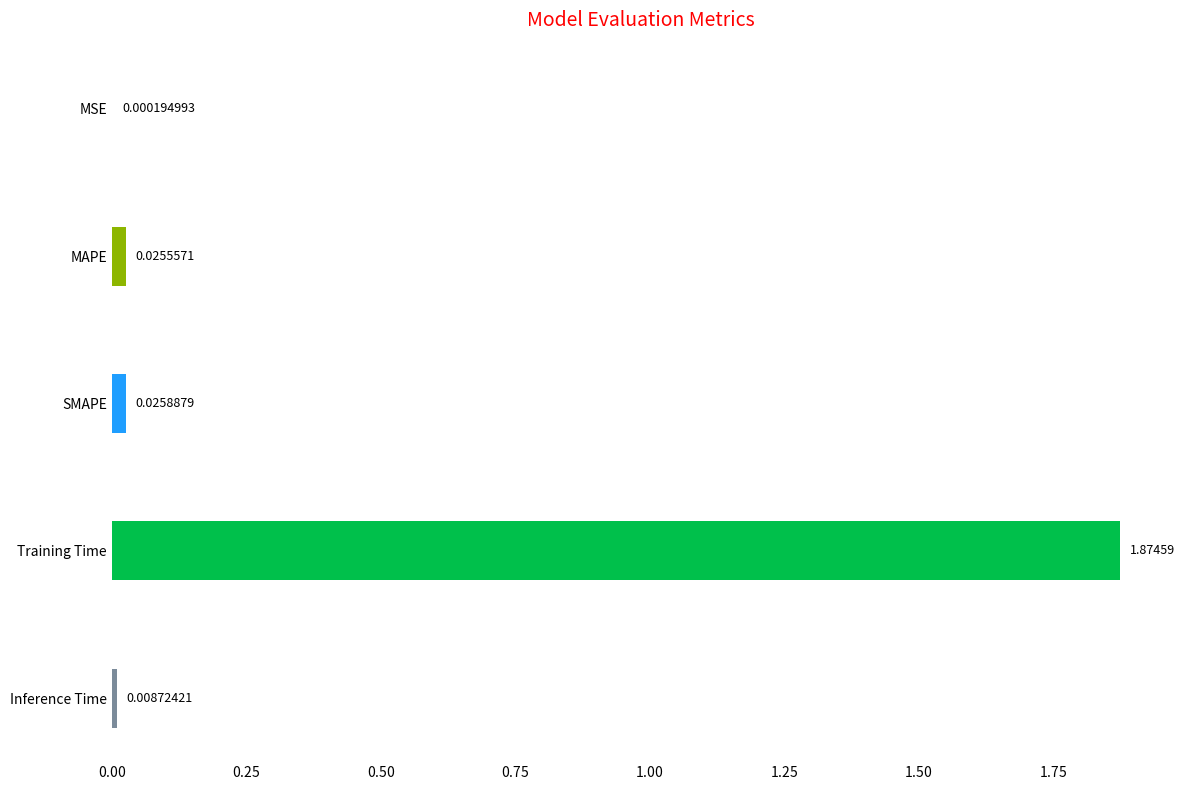

At which label is the value closest to 0?

MSE